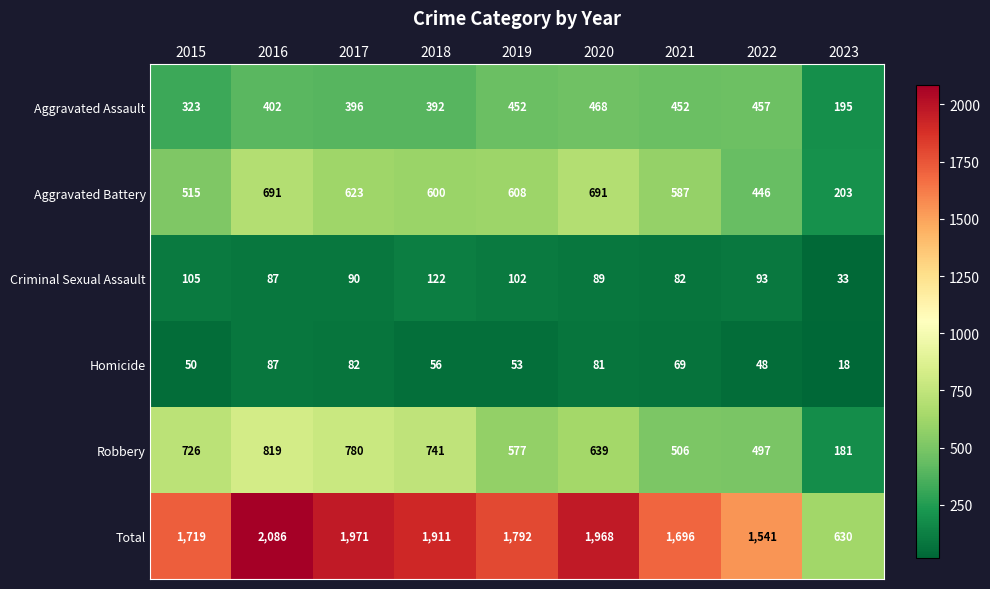

Which category has the highest value across all series?

2016